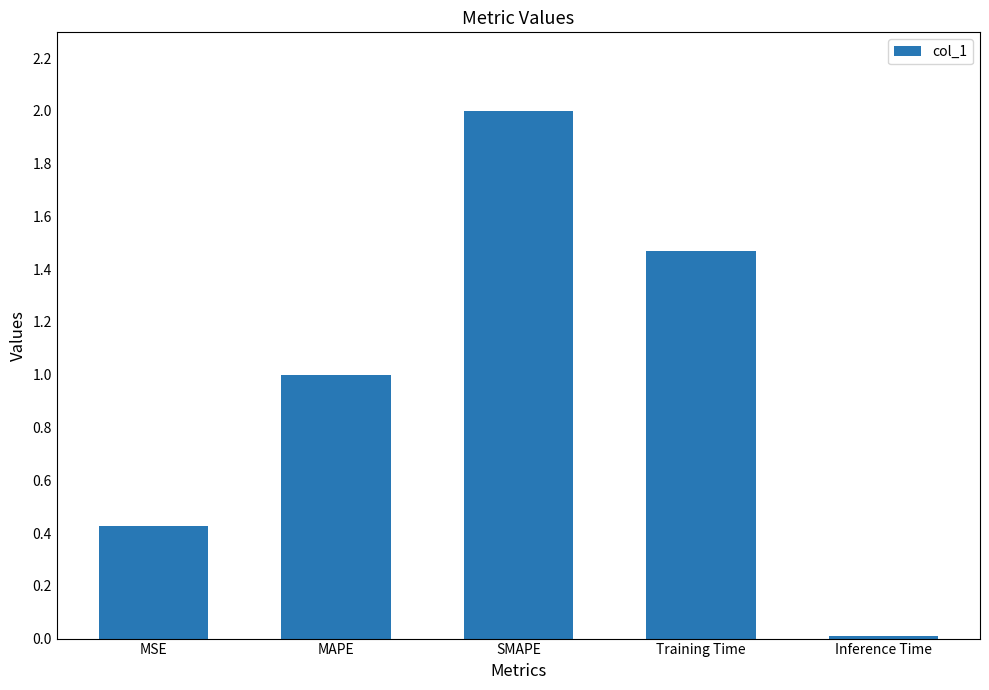

List the labels in order of value, largest first.

SMAPE, Training Time, MAPE, MSE, Inference Time